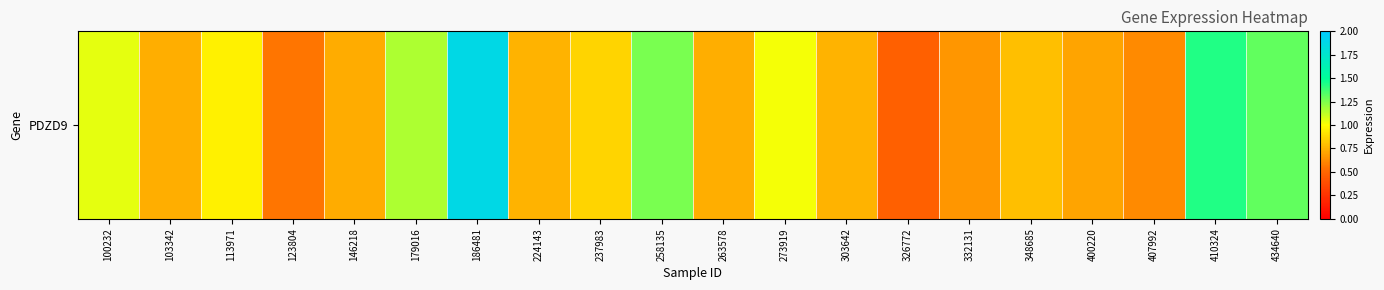

List the labels in order of value, largest first.

186481, 410324, 434640, 258135, 179016, 100232, 273919, 113971, 237983, 348685, 224143, 303642, 103342, 263578, 146218, 400220, 332131, 407992, 123804, 326772